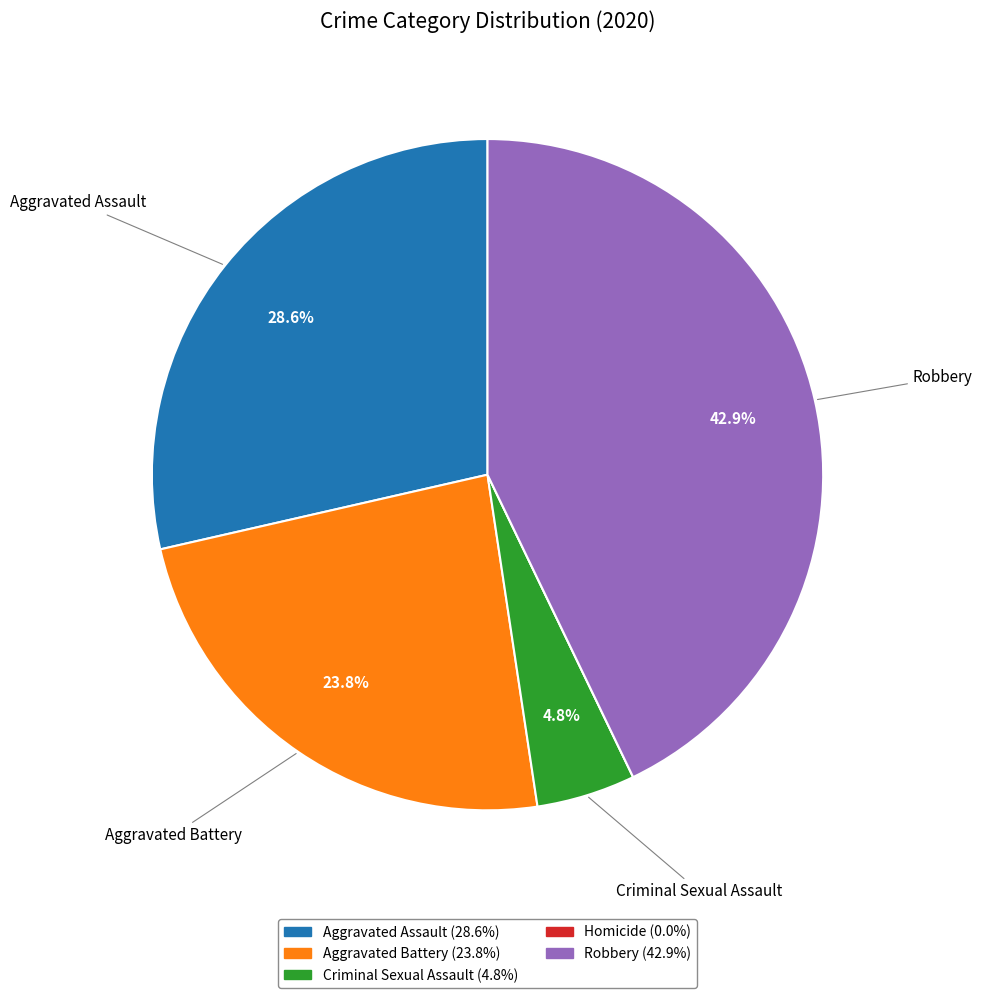

Which slice is the largest?

Robbery